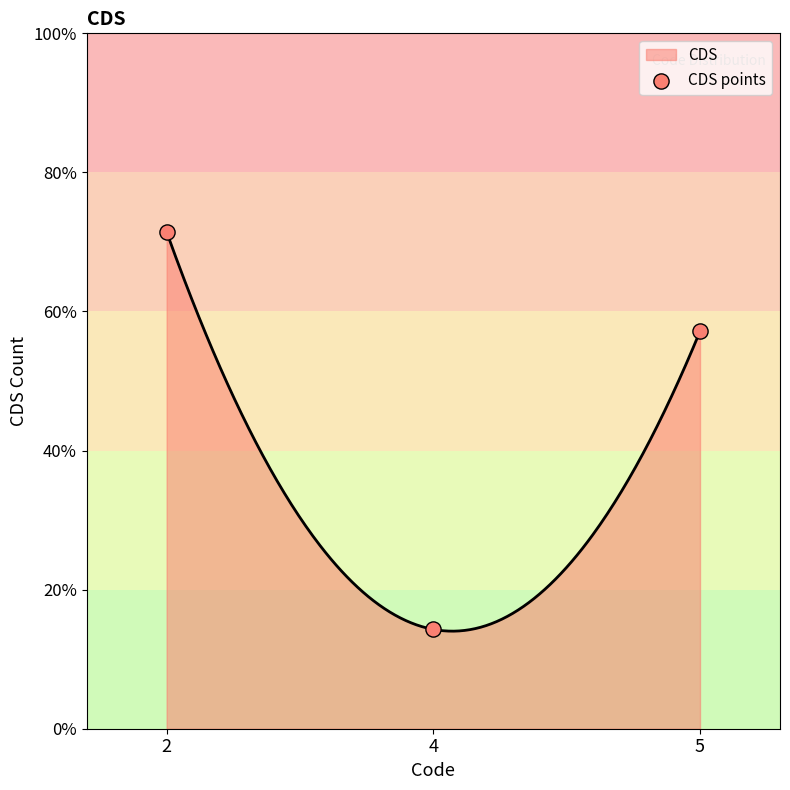

What is the ratio of the value at 5 to the value at 4?

4.0